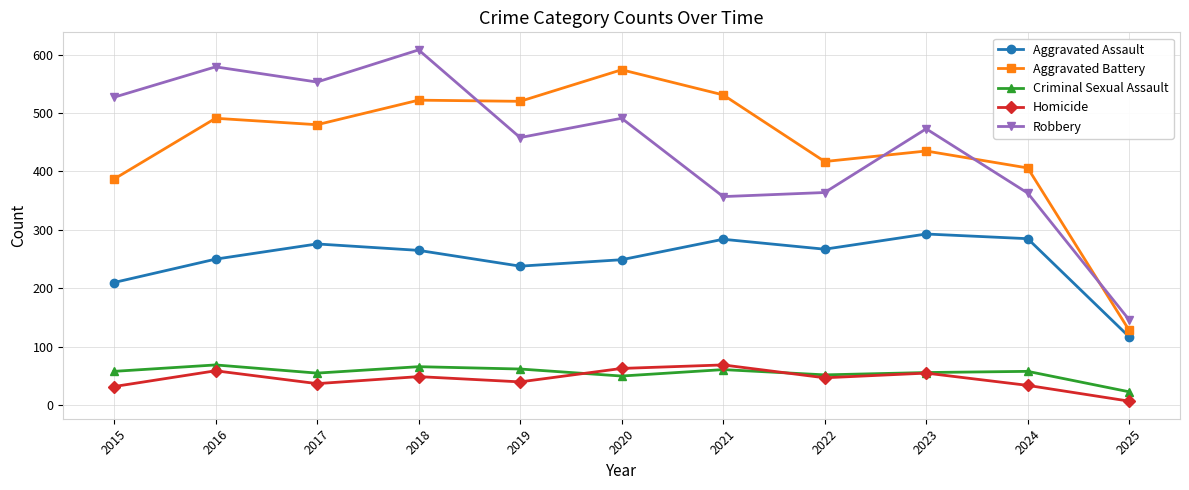

Is it true that Criminal Sexual Assault equals 62 at 2019?

True